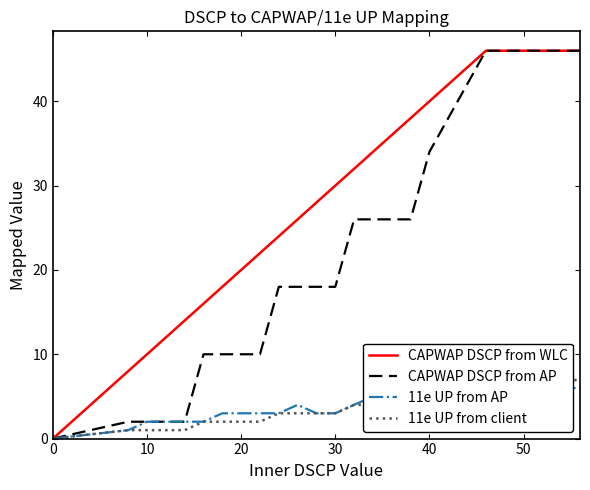

What is the sum of all CAPWAP DSCP from WLC values?

546